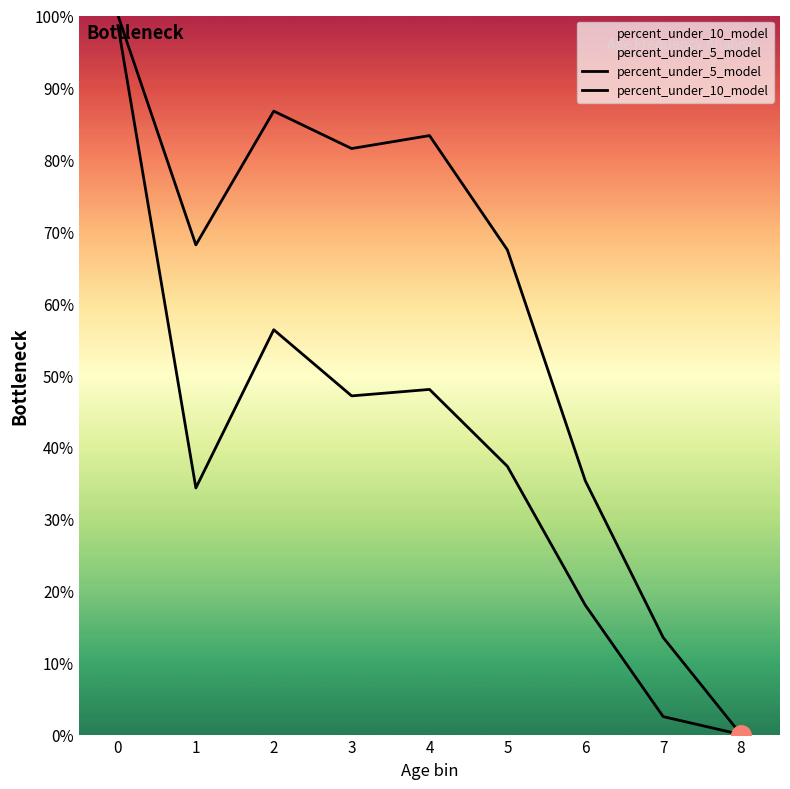

List the labels in order of percent_under_5_model value, smallest first.

8, 7, 6, 1, 5, 3, 4, 2, 0